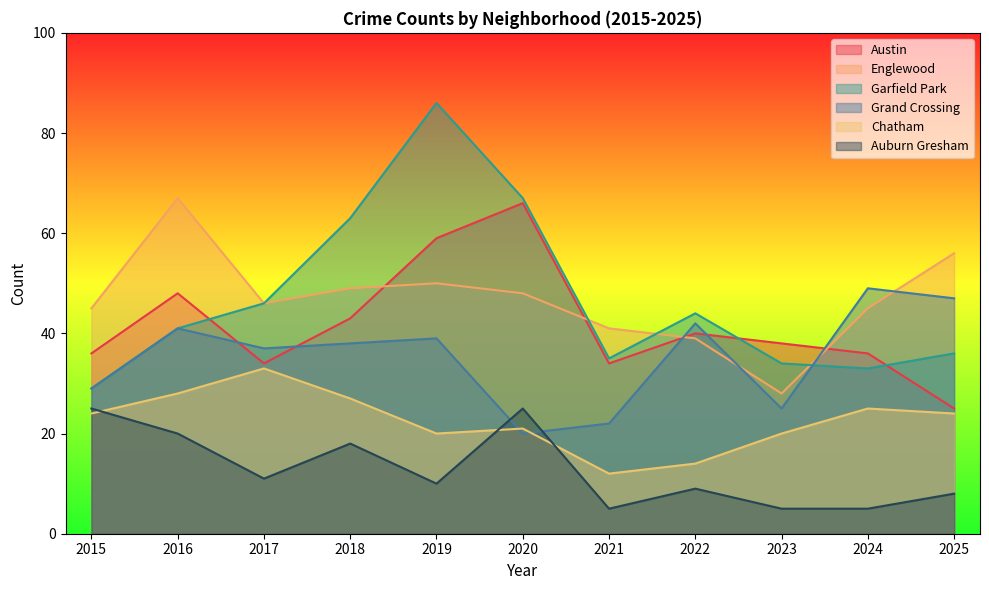

Which series has the largest range (max minus min)?

Garfield Park